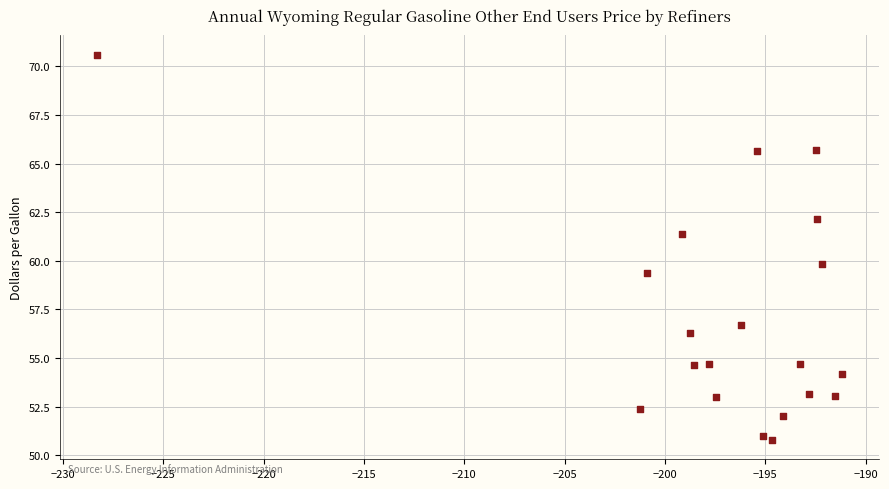

What is the range of X values (max minus min)?

37.1